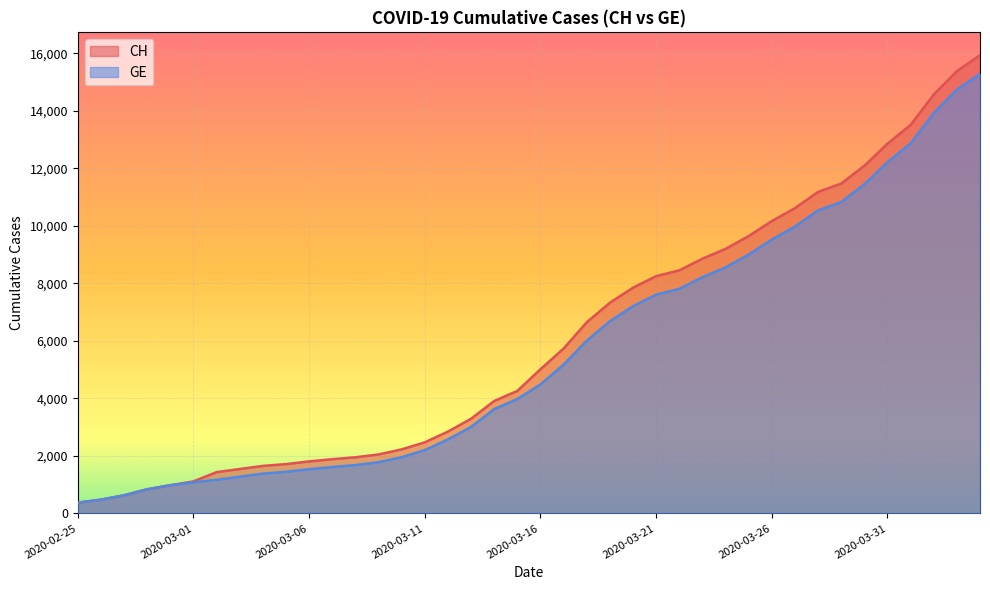

What is the label of the 32nd point from the right?

2020-03-04